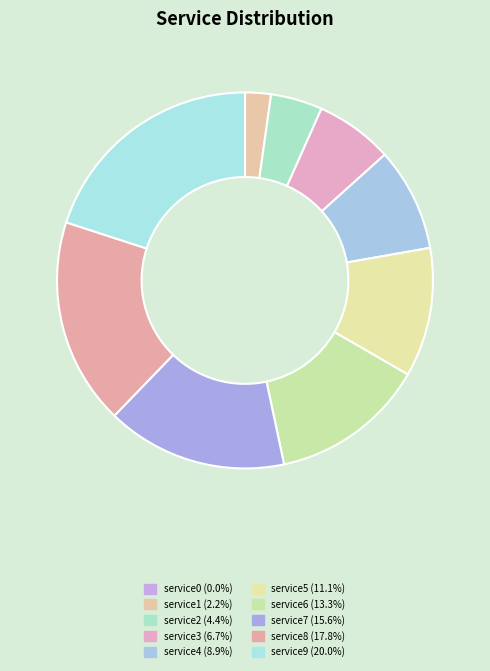

What portion of the pie excludes service9?

80.0%